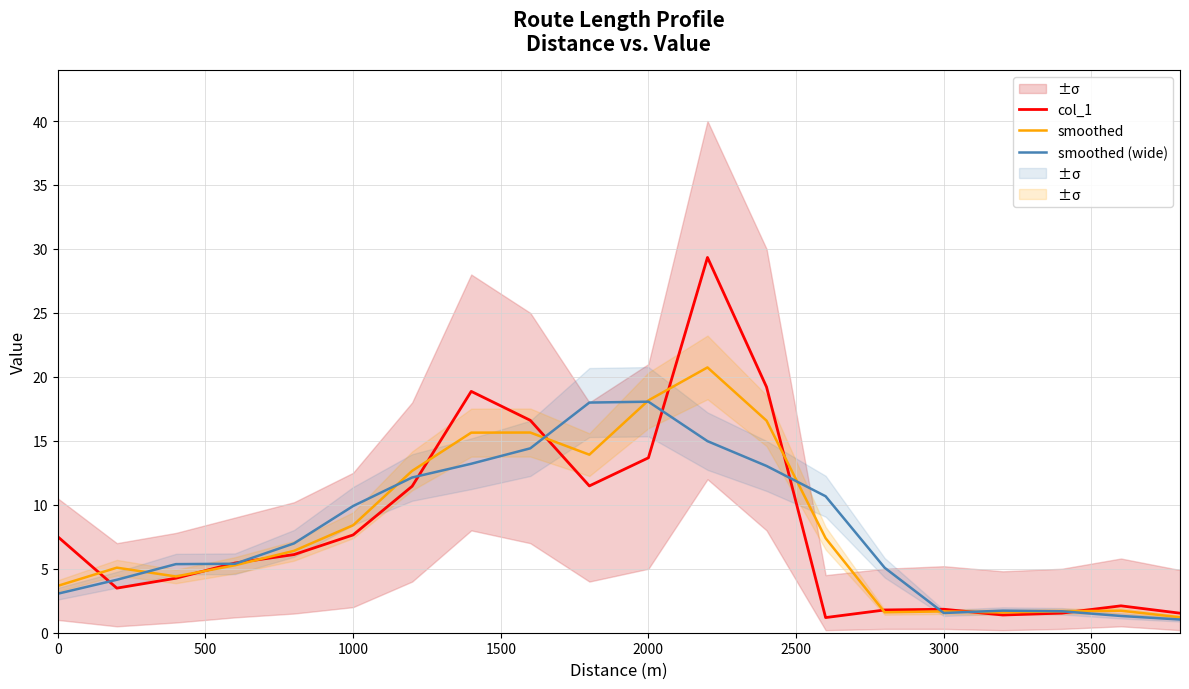

What is the difference between the maximum and minimum values in the col_1 series?

28.2